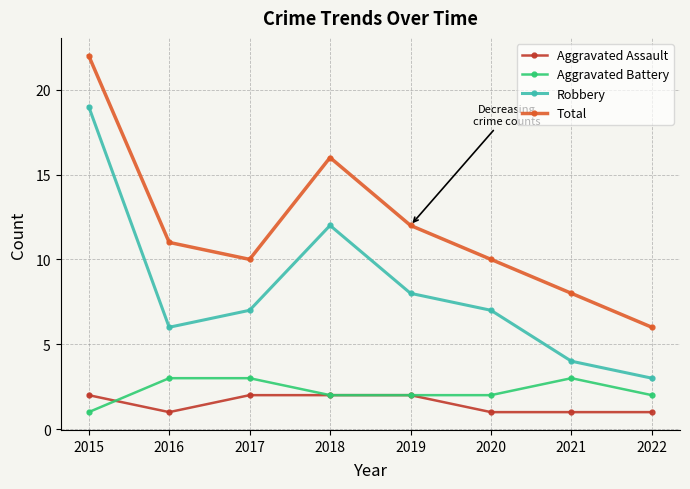

What is the difference between the maximum and minimum values in the Aggravated Battery series?

2